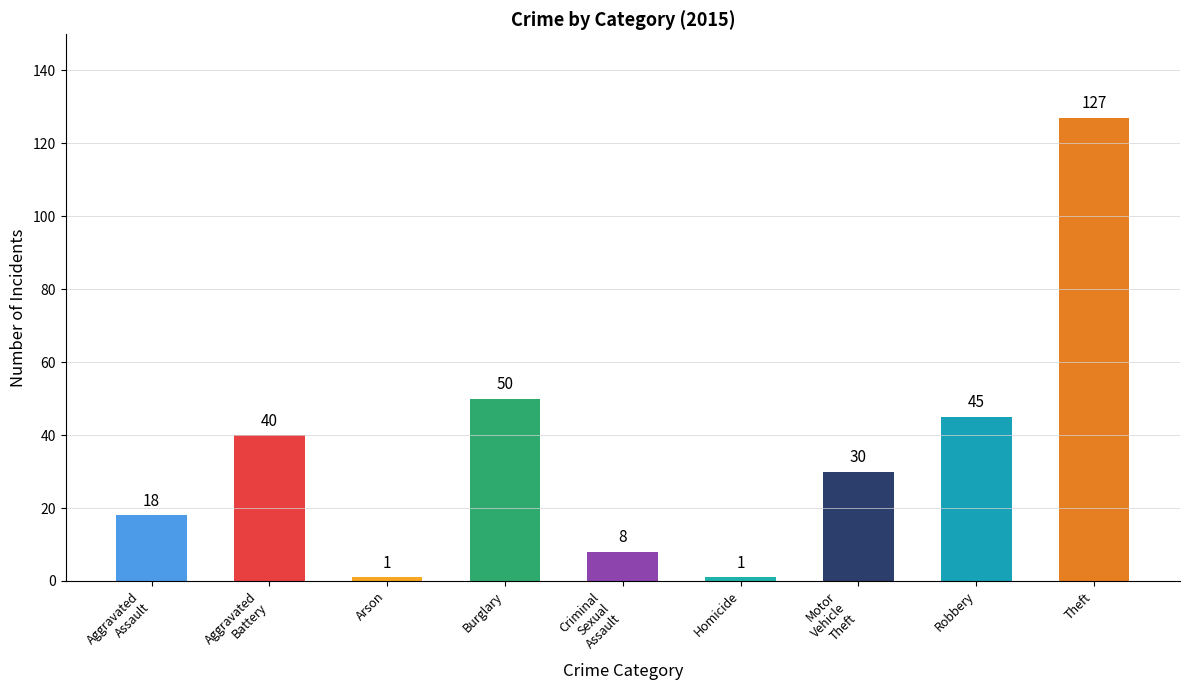

True or false: the data shows 18 at Aggravated
Assault.

True